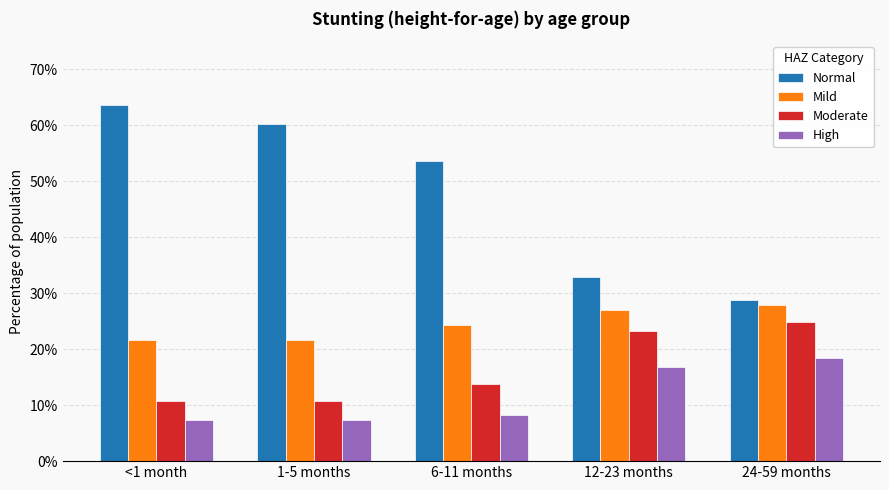

What is the maximum value shown in the chart?

0.6